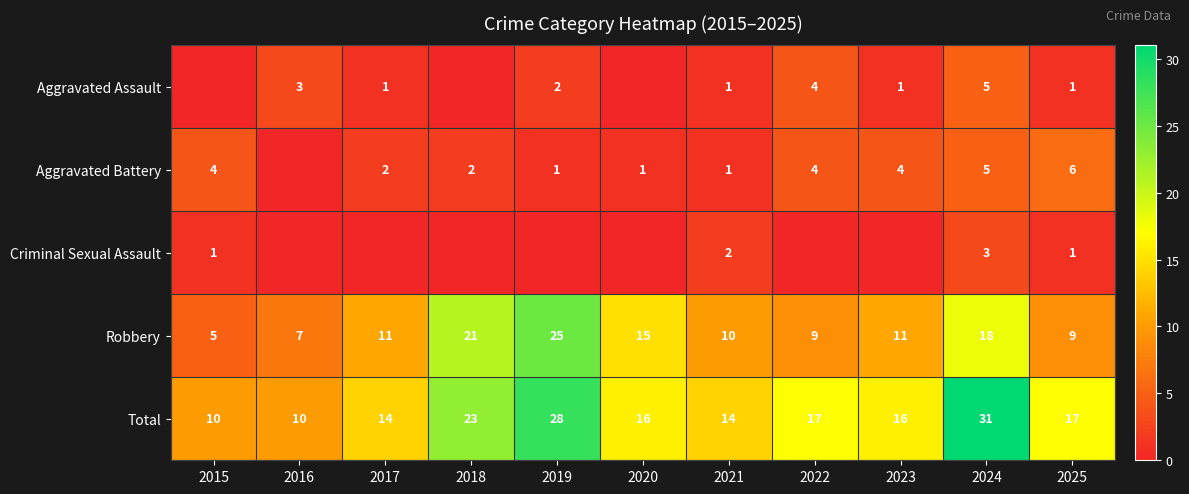

The Aggravated Battery series shows 8 at 2025. True or false?

False